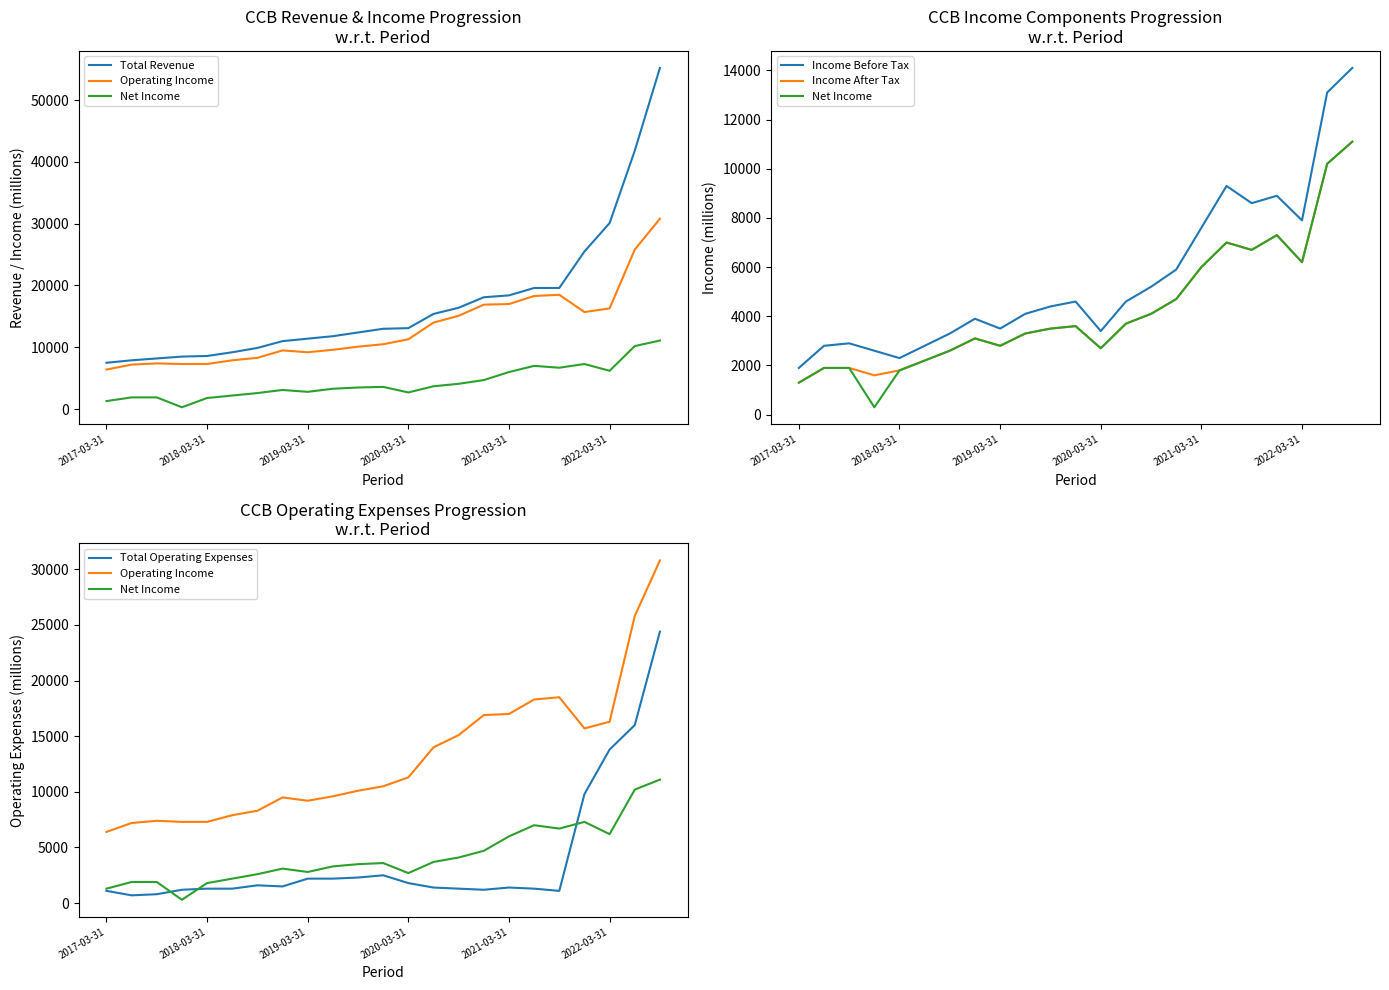

What is the approximate value of Total Revenue at 18?

19600